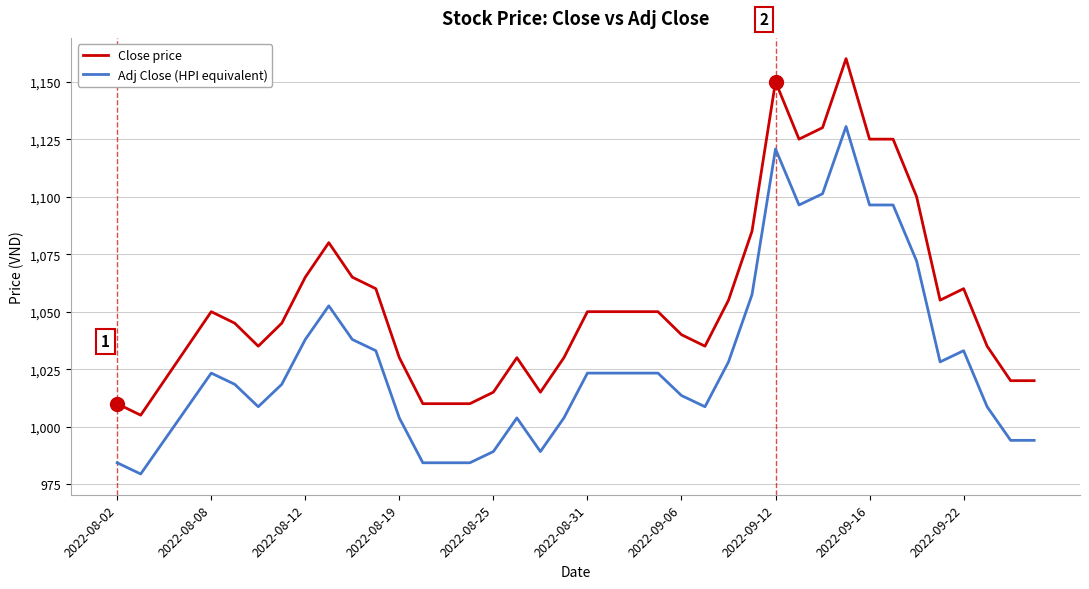

What is the highest value of the Adj Close (HPI equivalent) series?

1130.5